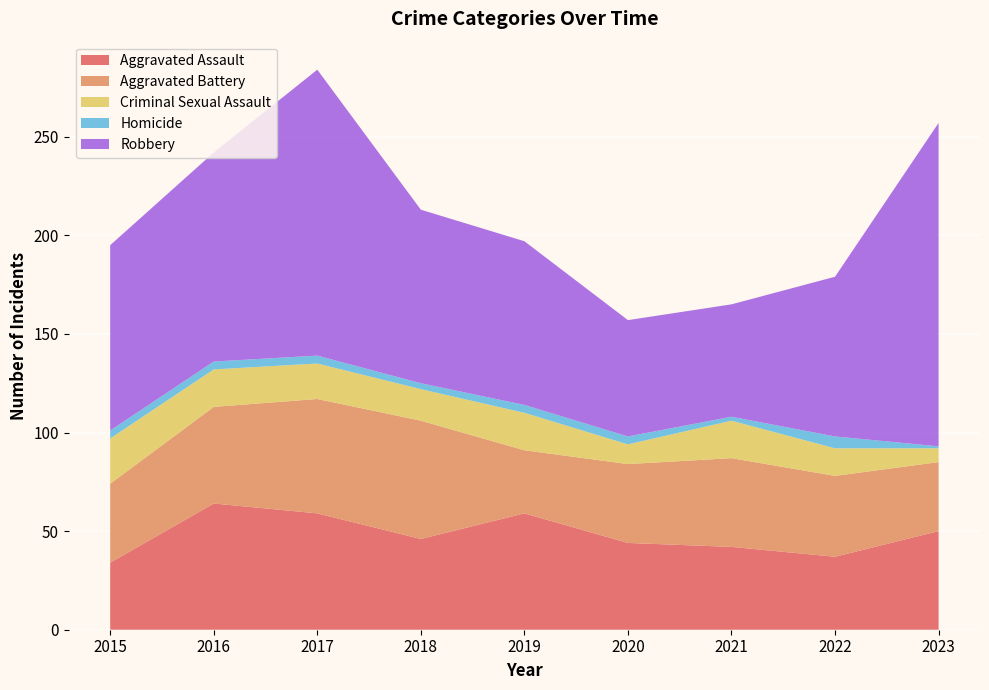

Reading right to left, what are all the values shown in this chart?

Aggravated Assault: 2023=50	2022=37	2021=42	2020=44	2019=59	2018=46	2017=59	2016=64	2015=34
Aggravated Battery: 2023=35	2022=41	2021=45	2020=40	2019=32	2018=60	2017=58	2016=49	2015=40
Criminal Sexual Assault: 2023=7	2022=14	2021=19	2020=10	2019=19	2018=16	2017=18	2016=19	2015=23
Homicide: 2023=1	2022=6	2021=2	2020=4	2019=4	2018=3	2017=4	2016=4	2015=4
Robbery: 2023=164	2022=81	2021=57	2020=59	2019=83	2018=88	2017=145	2016=106	2015=94